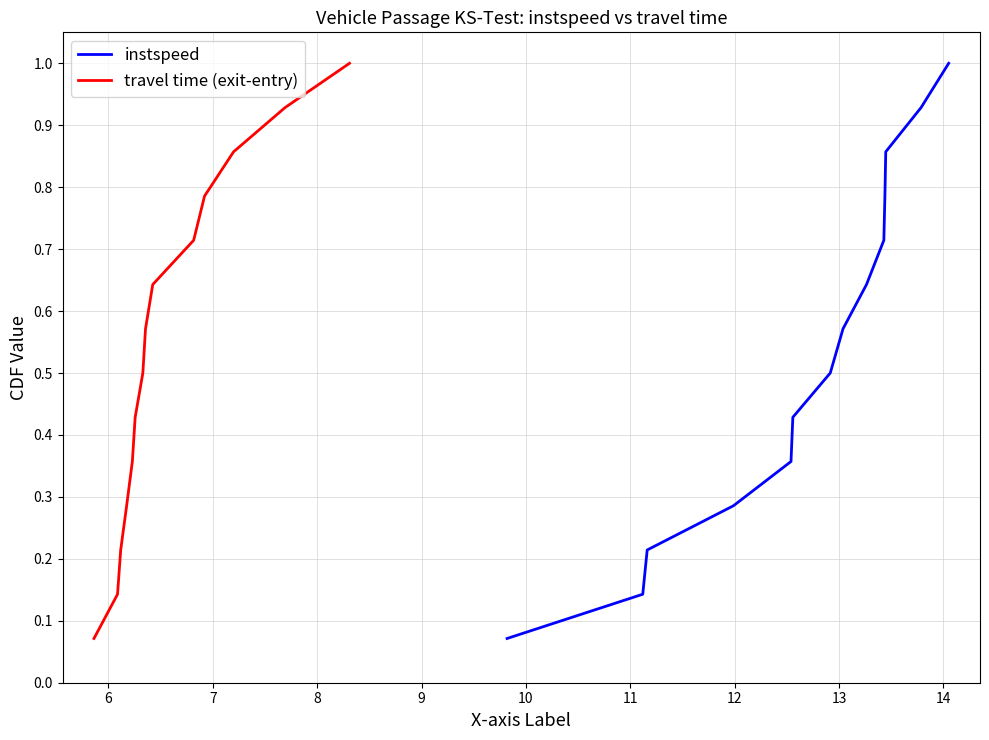

What is the highest value of the instspeed series?

1.0